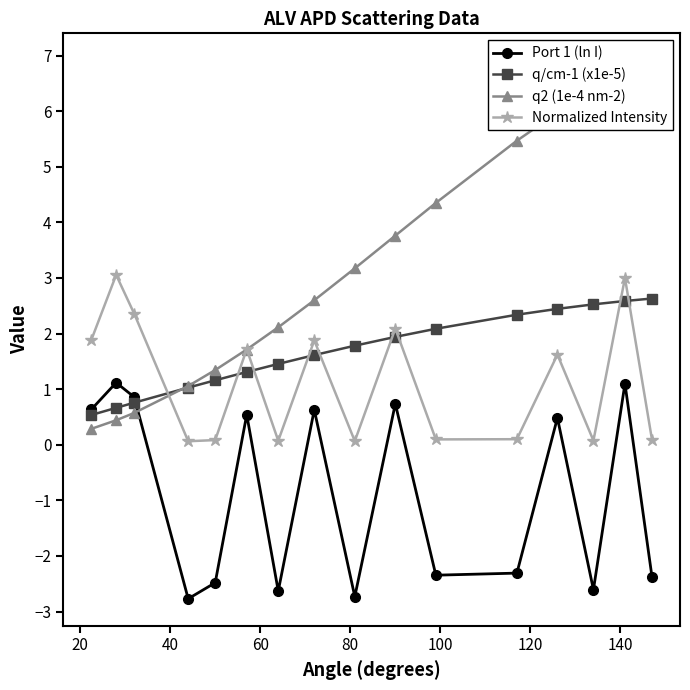

Rank the series by their maximum value, from highest to lowest.

q2 (1e-4 nm-2), Normalized Intensity, q/cm-1 (x1e-5), Port 1 (ln I)